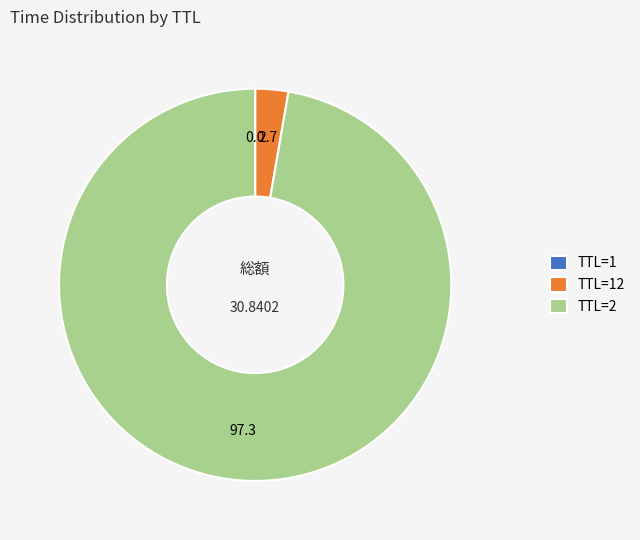

What is the largest slice in the pie chart?

TTL=2